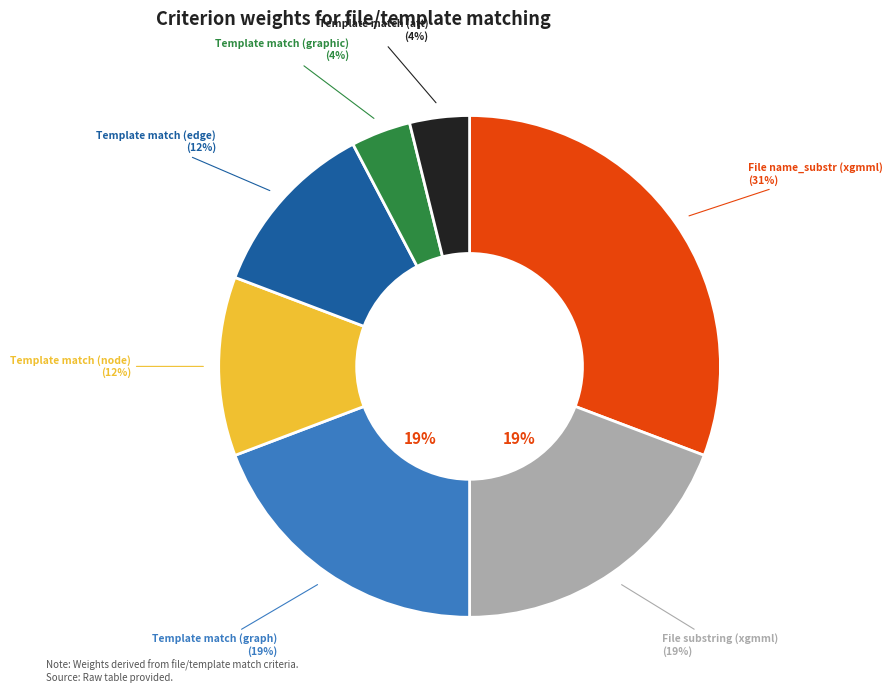

True or false: Template match (graph) accounts for 30% of the total.

False